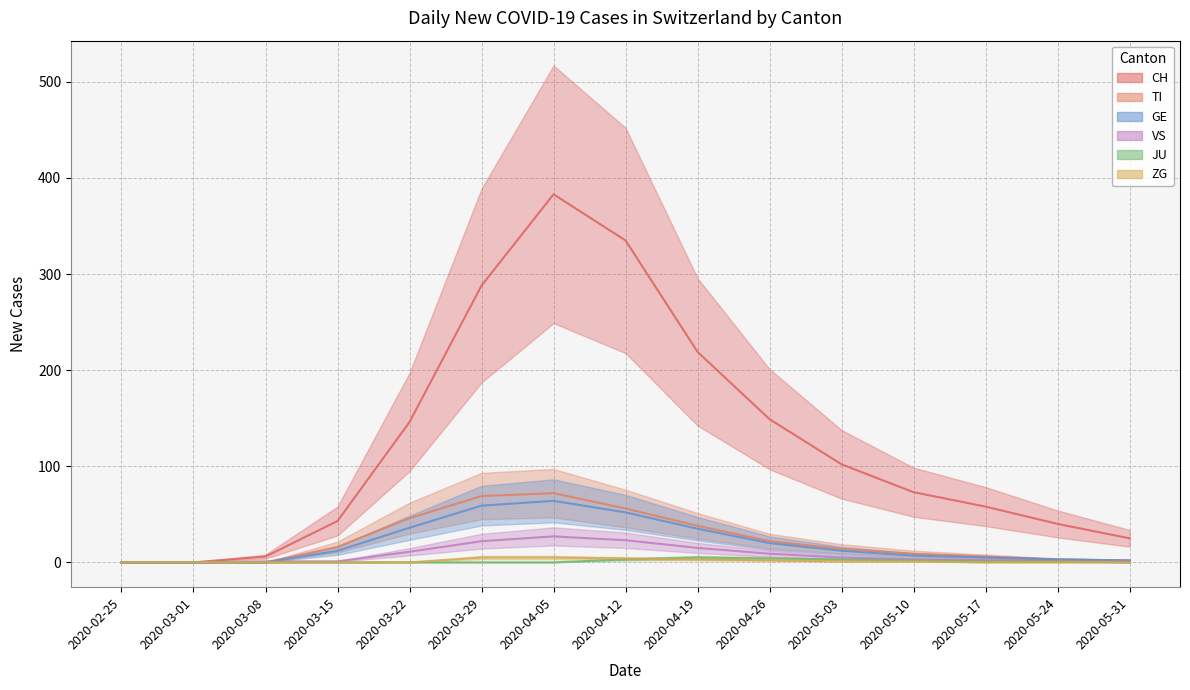

What is the value of the CH point at the 8th from the left?

335